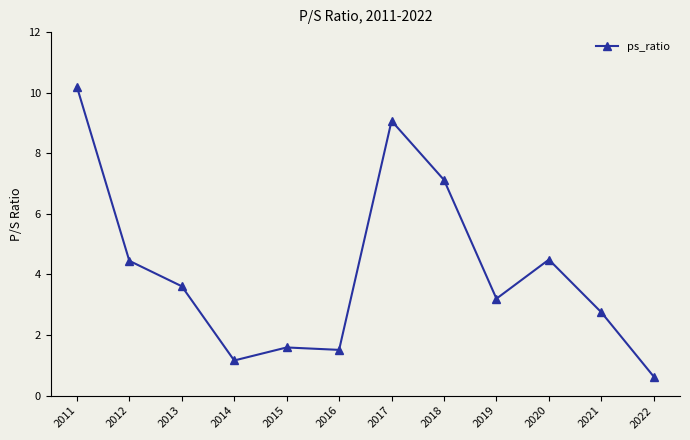

The value at 2011 is 10.2. True or false?

True